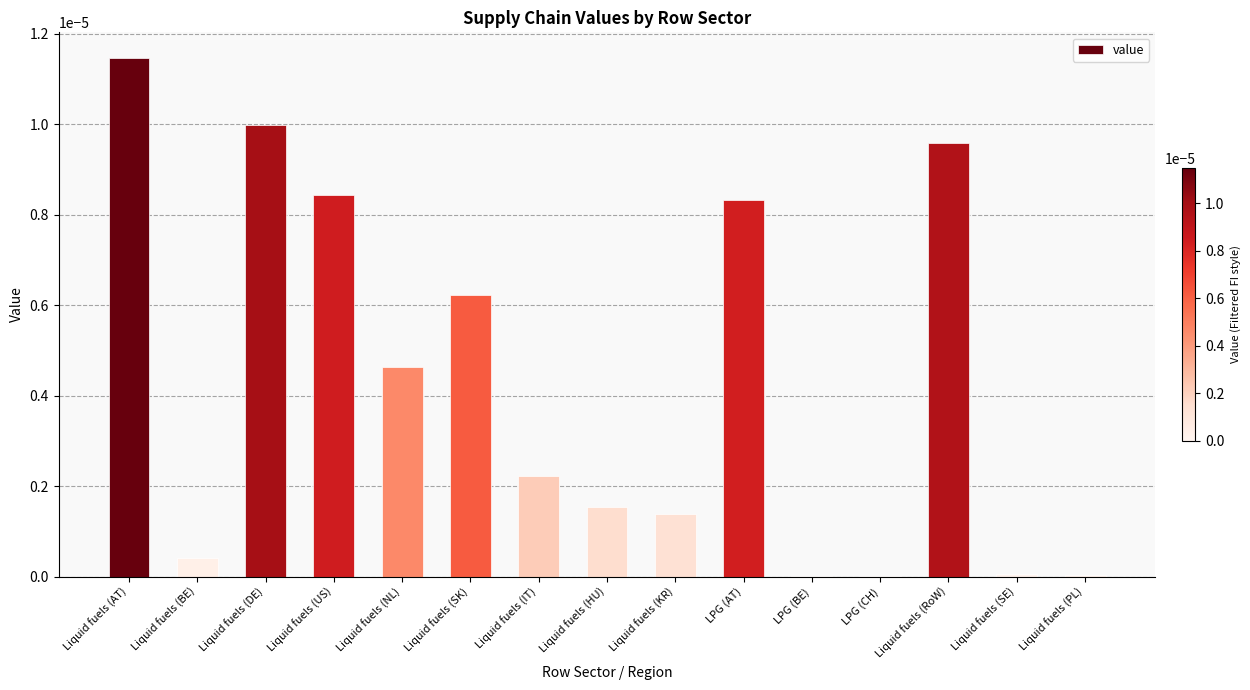

Between Liquid fuels (RoW) and Liquid fuels (NL), which is larger?

Liquid fuels (RoW)